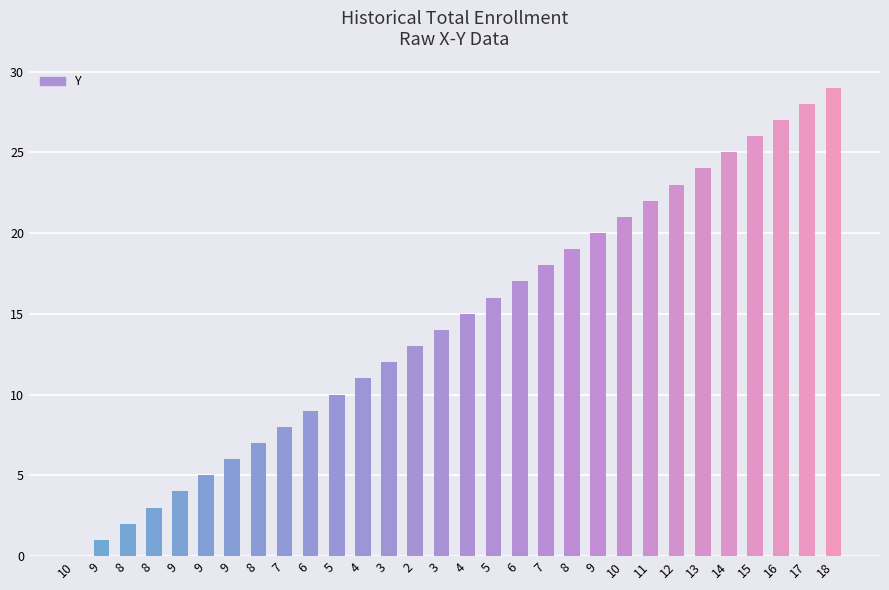

Which has a higher value, 6 or 15?

15